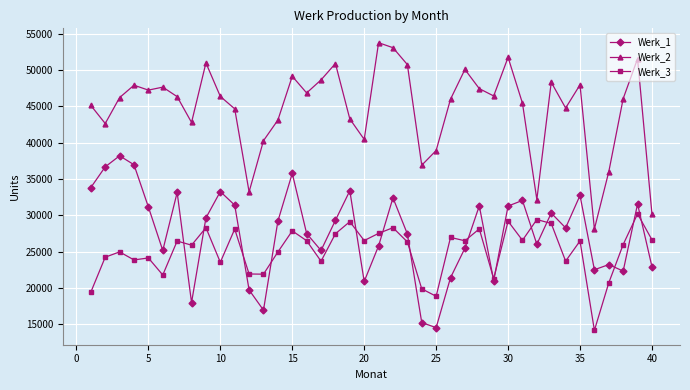

Which series has the largest total across all categories?

Werk_2